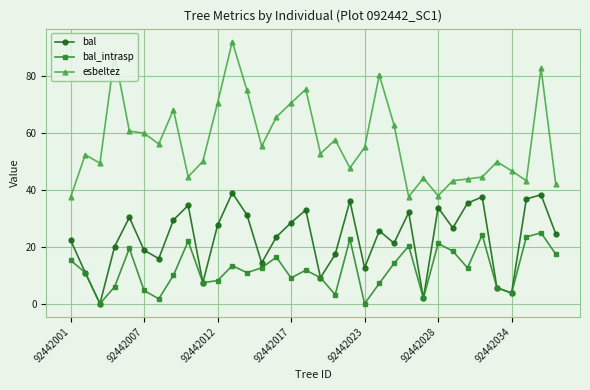

True or false: bal and esbeltez cross at least once.

False